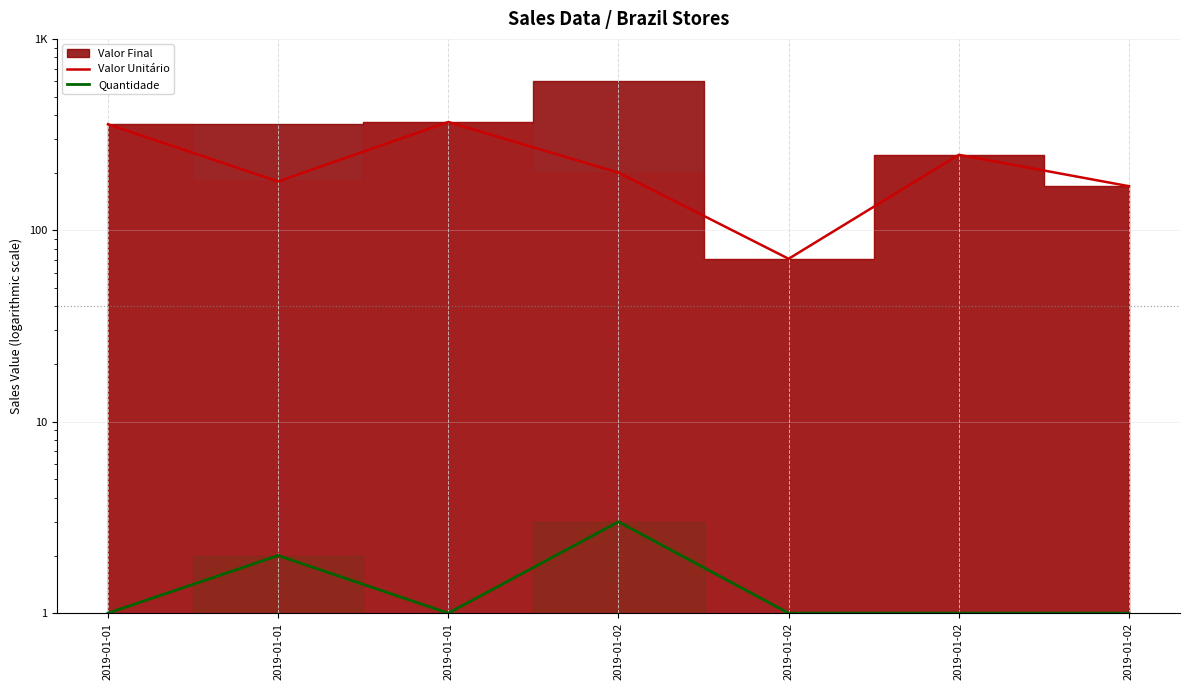

At which category does Quantidade reach its first local valley?

2019-01-01